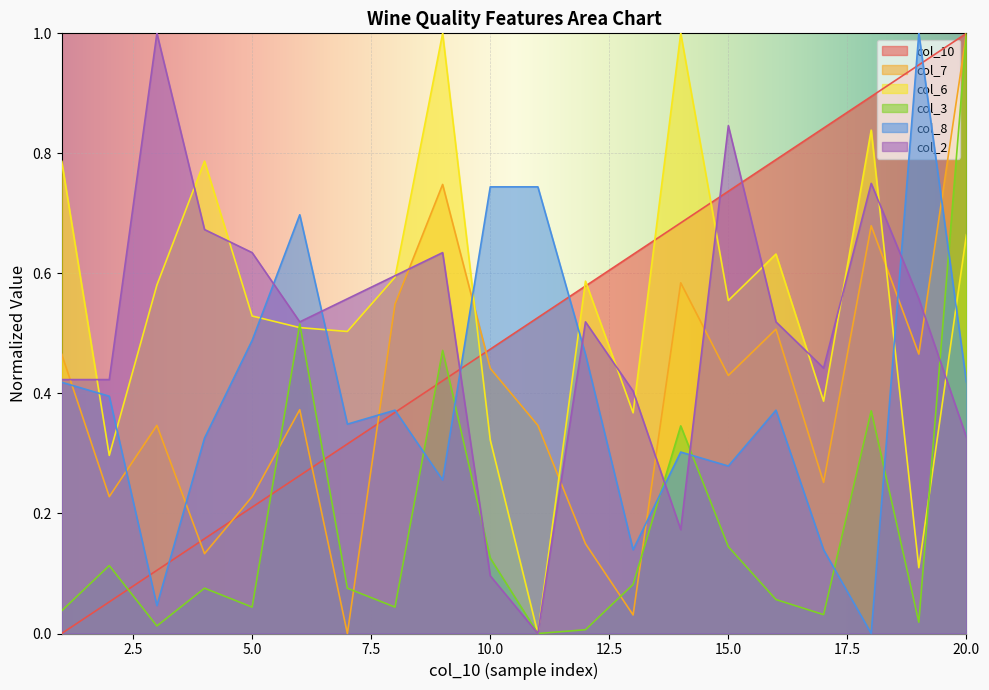

Does the chart display data point markers on the line(s)?

No